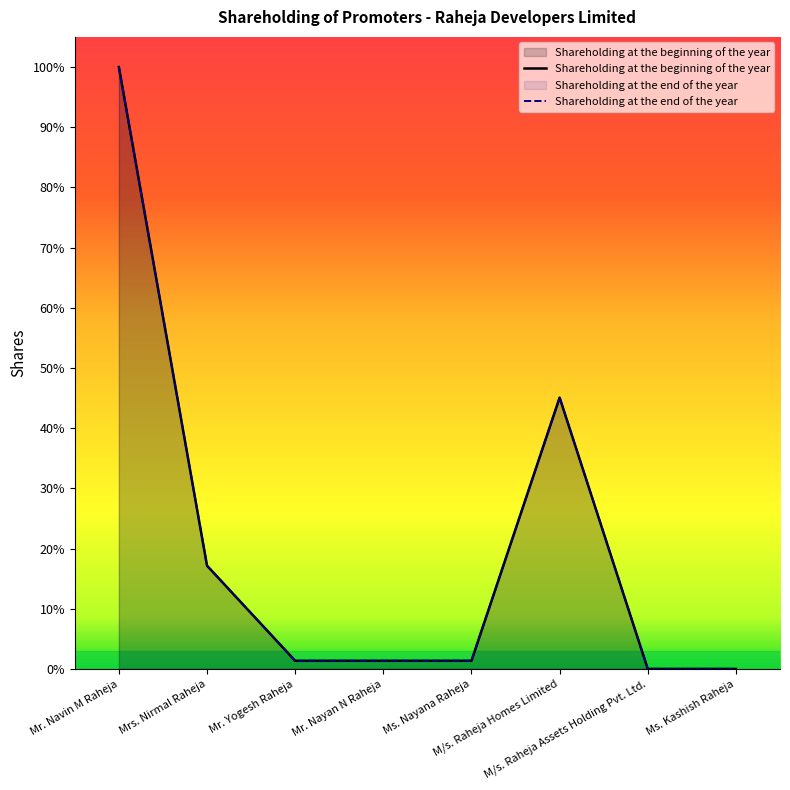

Reading right to left, list all the values displayed in this chart.

Shareholding at the beginning of the year: Ms. Kashish Raheja=900	M/s. Raheja Assets Holding Pvt. Ltd.=900	M/s. Raheja Homes Limited=12492100	Ms. Nayana Raheja=375000	Mr. Nayan N Raheja=375000	Mr. Yogesh Raheja=375000	Mrs. Nirmal Raheja=4754400	Mr. Navin M Raheja=27710700
Shareholding at the end of the year: Ms. Kashish Raheja=900	M/s. Raheja Assets Holding Pvt. Ltd.=900	M/s. Raheja Homes Limited=12492100	Ms. Nayana Raheja=375000	Mr. Nayan N Raheja=375000	Mr. Yogesh Raheja=375000	Mrs. Nirmal Raheja=4754400	Mr. Navin M Raheja=27710700